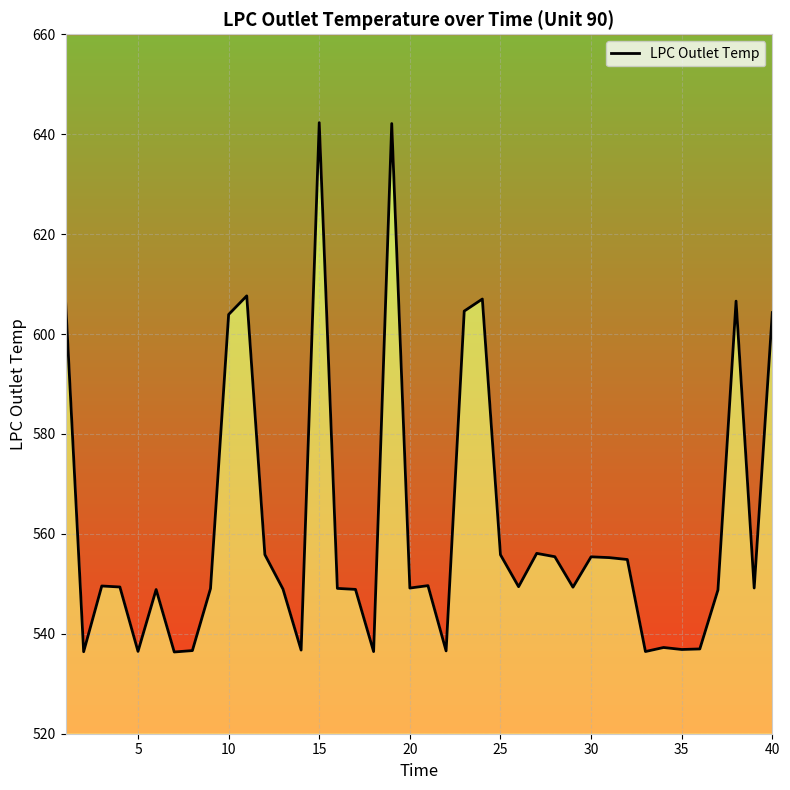

Is it true that the value at 0 is 282.4?

False